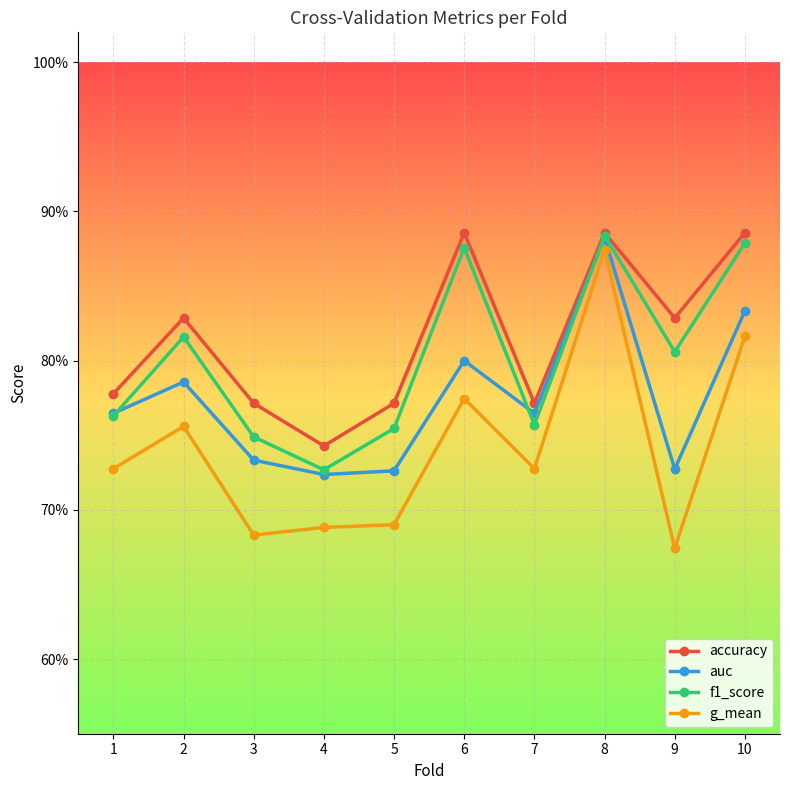

What are all the series names shown in the legend?

accuracy, auc, f1_score, g_mean